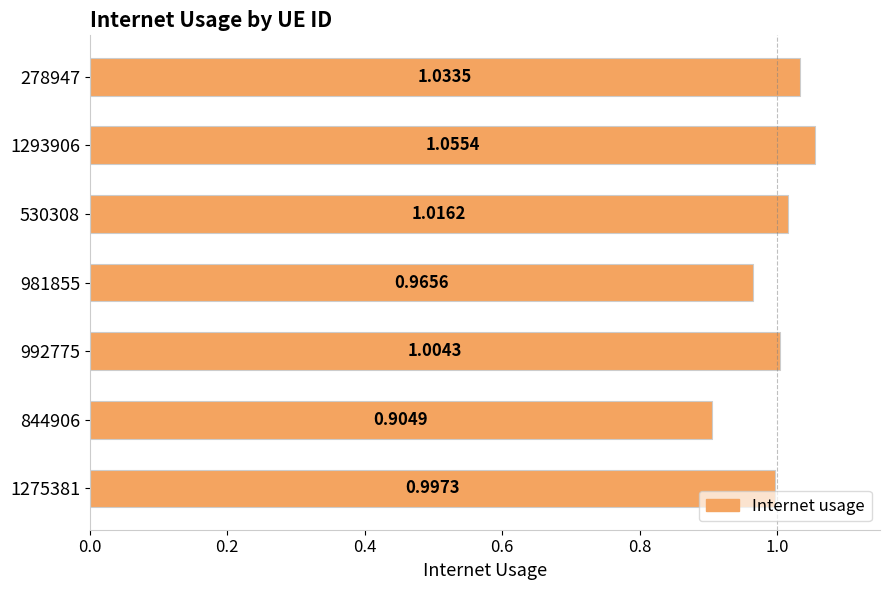

What is the sum of all values?

7.0